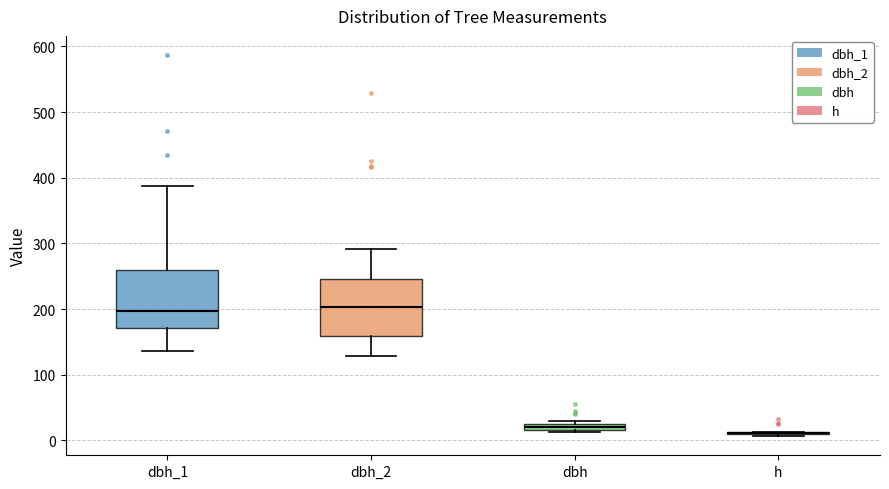

Where is the upper edge of the box for dbh on the y-axis? The values are not printed on the chart, so give them approximately, as read against the axis.

30